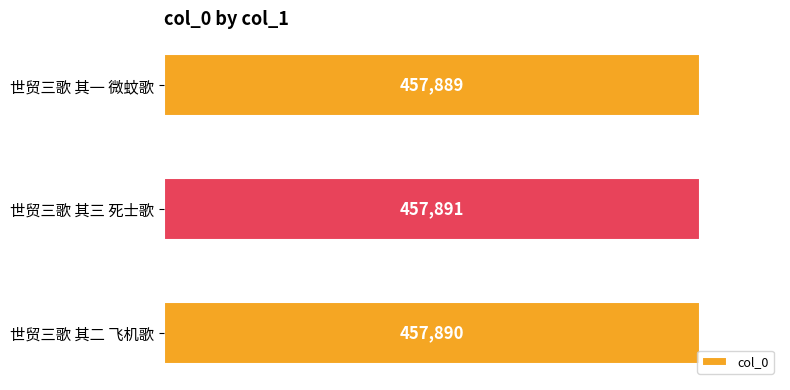

What is the ratio of the value at 世贸三歌 其一 微蚊歌 to the value at 世贸三歌 其二 飞机歌?

1.0